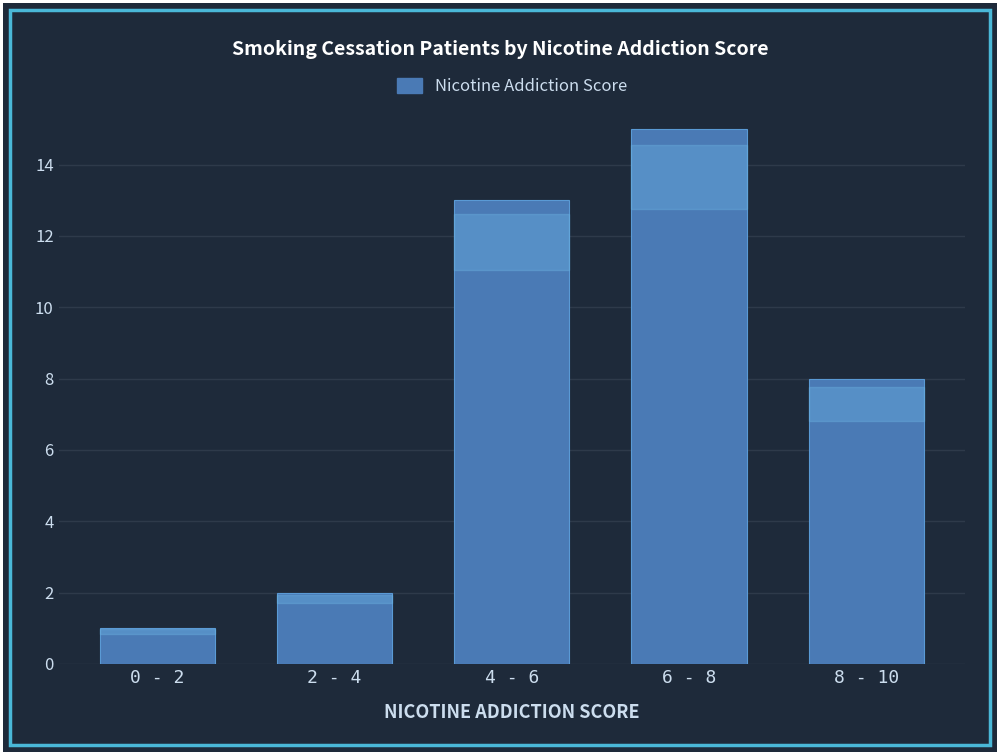

Reading left to right, list all the values displayed in this chart.

1	2	13	15	8